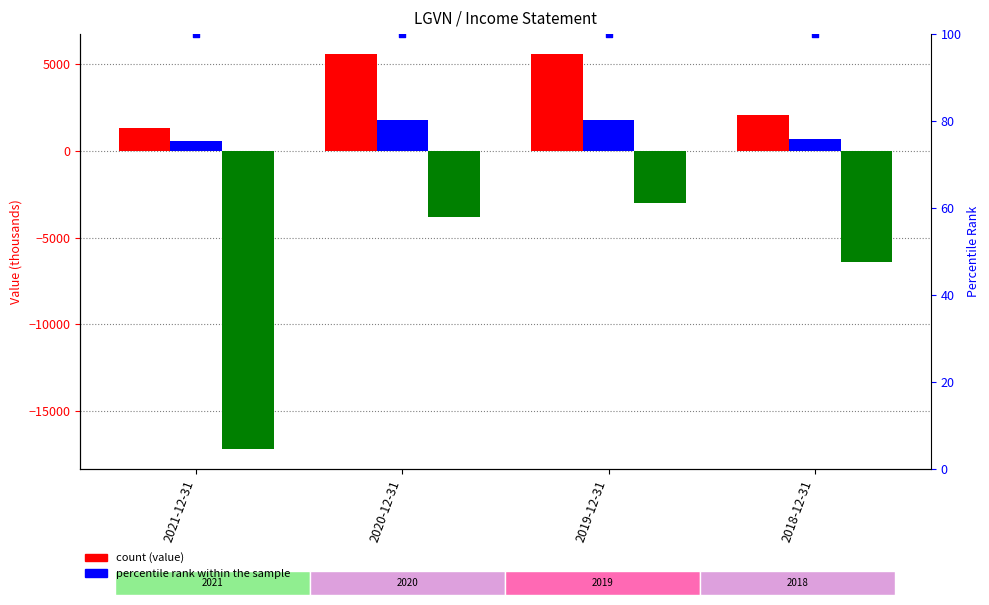

Which series reaches the maximum Y coordinate?

Total Revenue